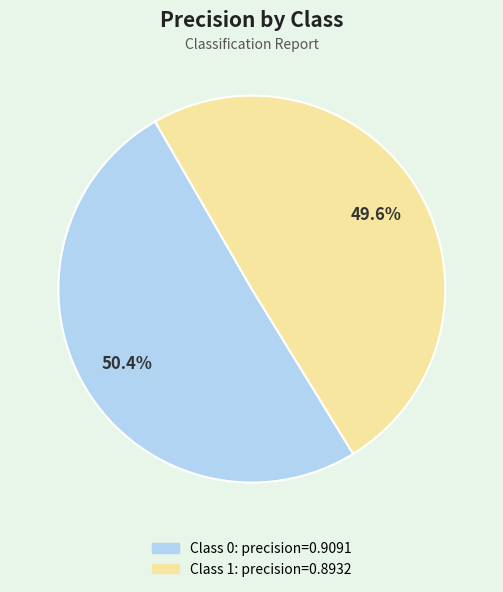

Is there any slice that represents more than half of the pie?

Yes